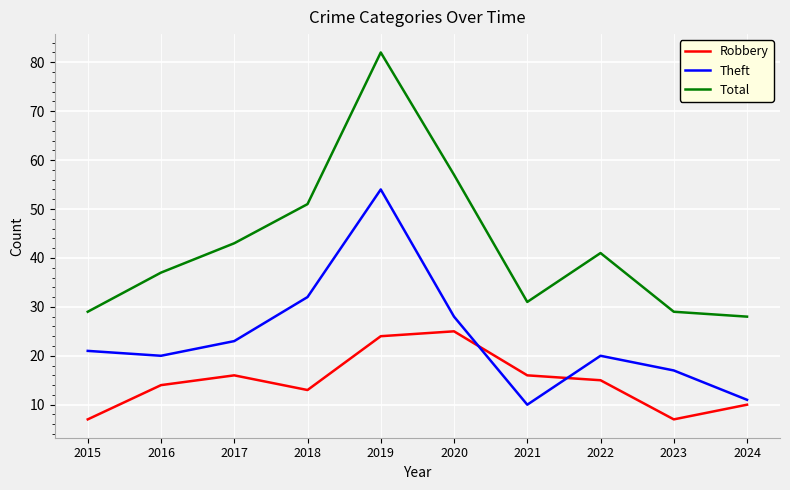

What is the difference between the Theft values at 2021 and 2015?

11